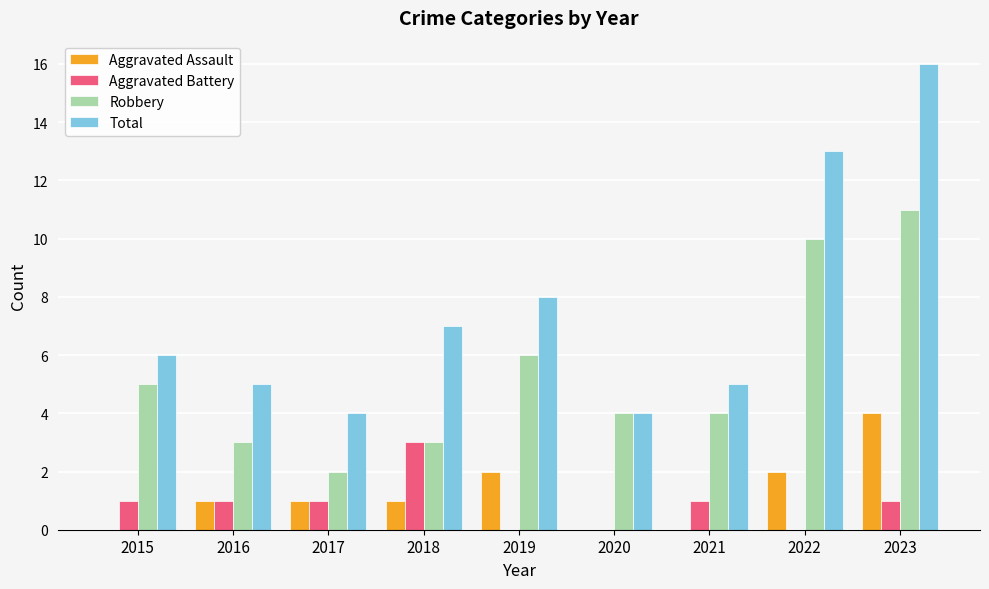

Which series has the largest total across all categories?

Total